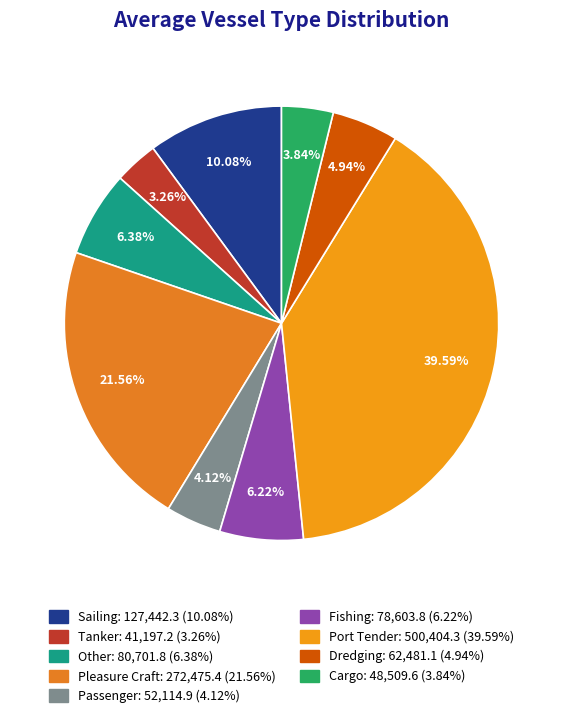

How many slices are in this pie chart?

9